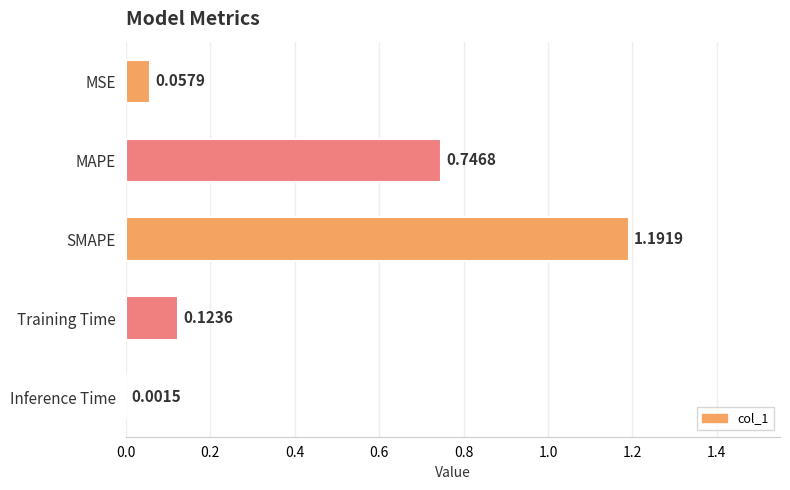

Which category has the highest value across all series?

SMAPE